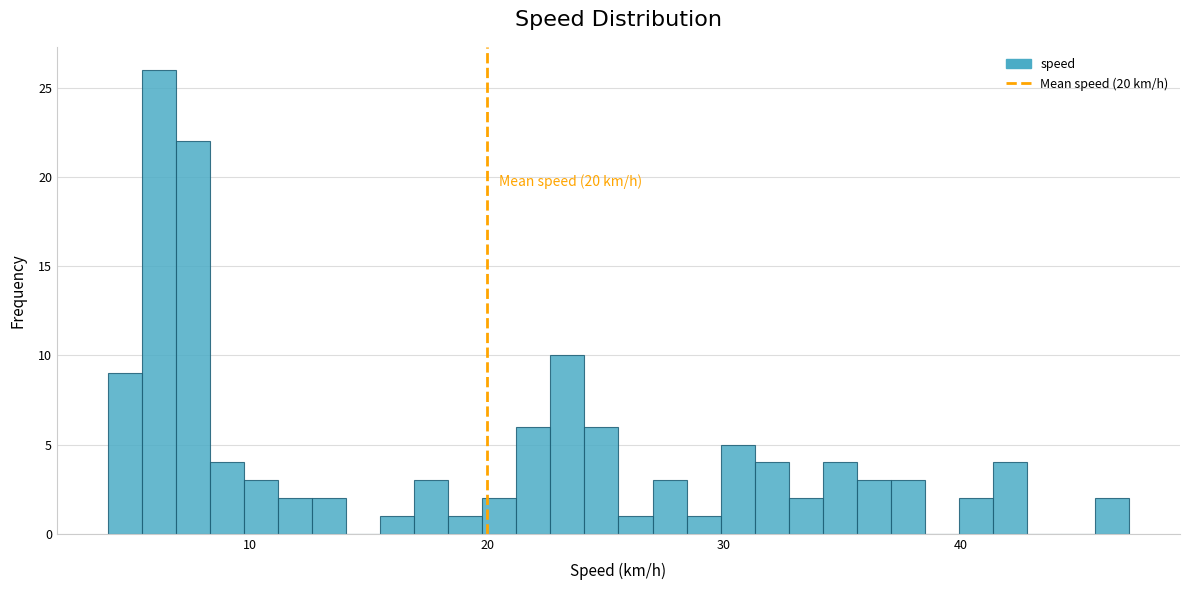

Read against the x-axis, roughly where is the centre of the tallest bar?

6